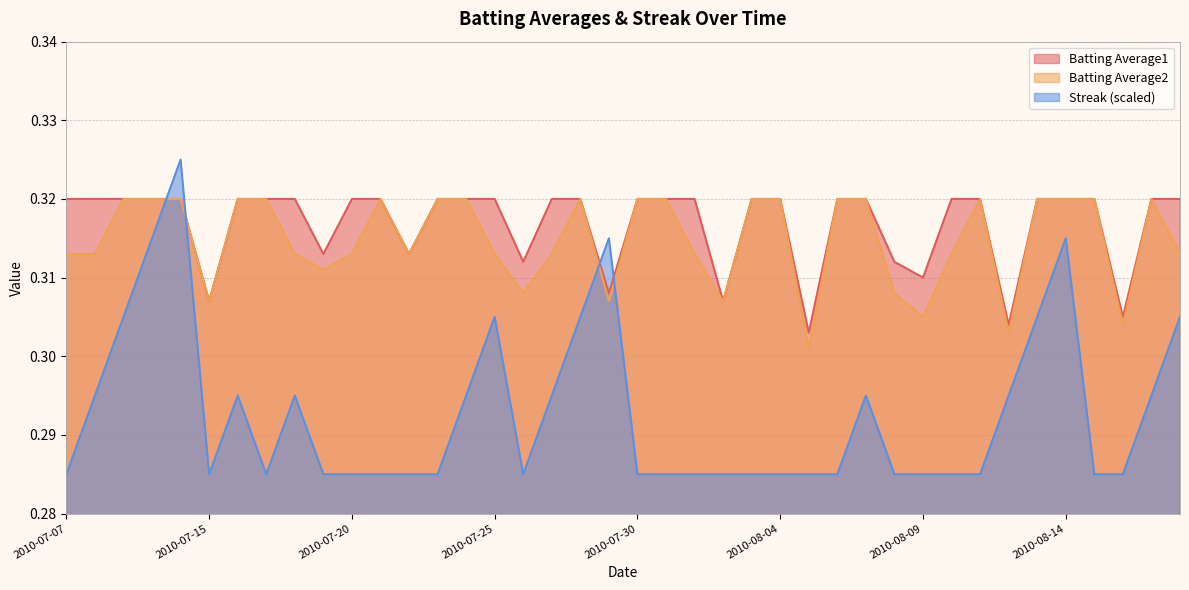

How many interior local valleys does the Streak series have?

3